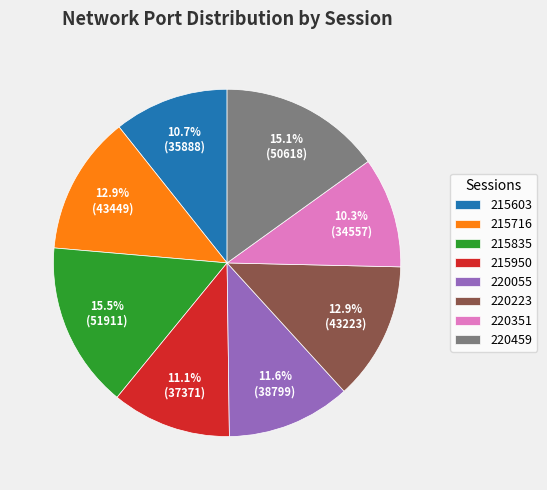

Is 220459 the majority of the pie?

No